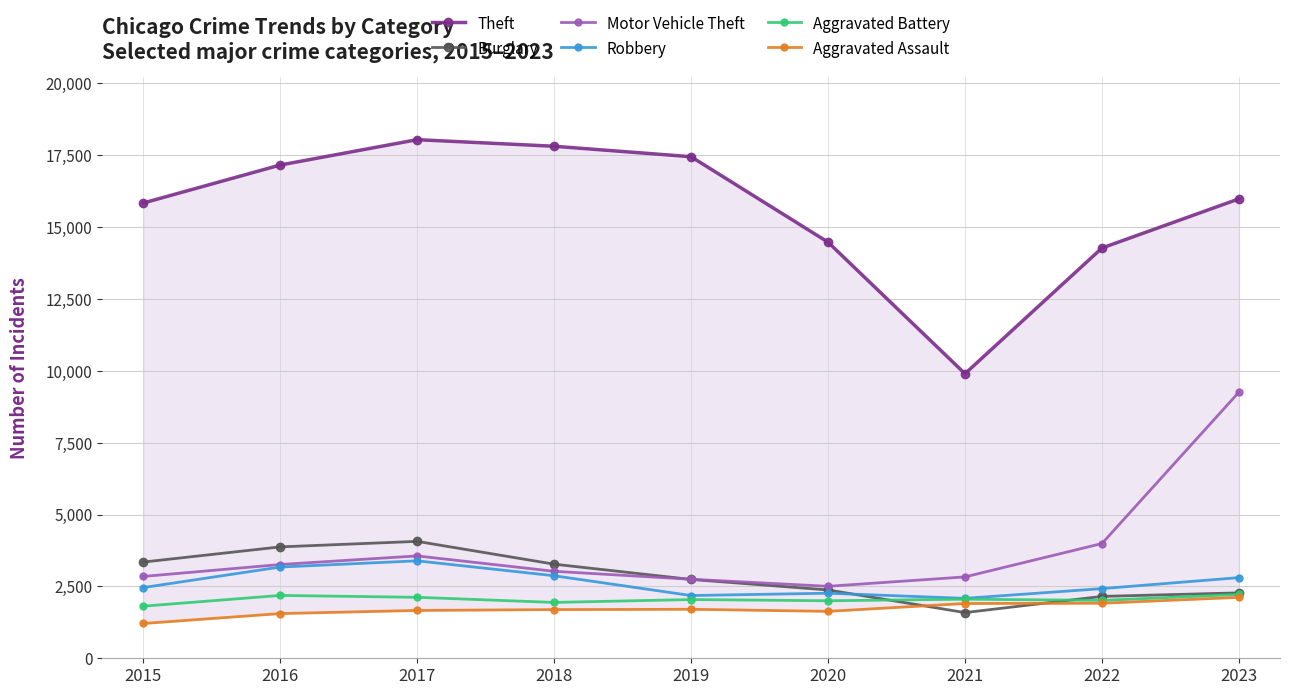

What is the value of the Aggravated Battery point at the 1st from the left?

1812